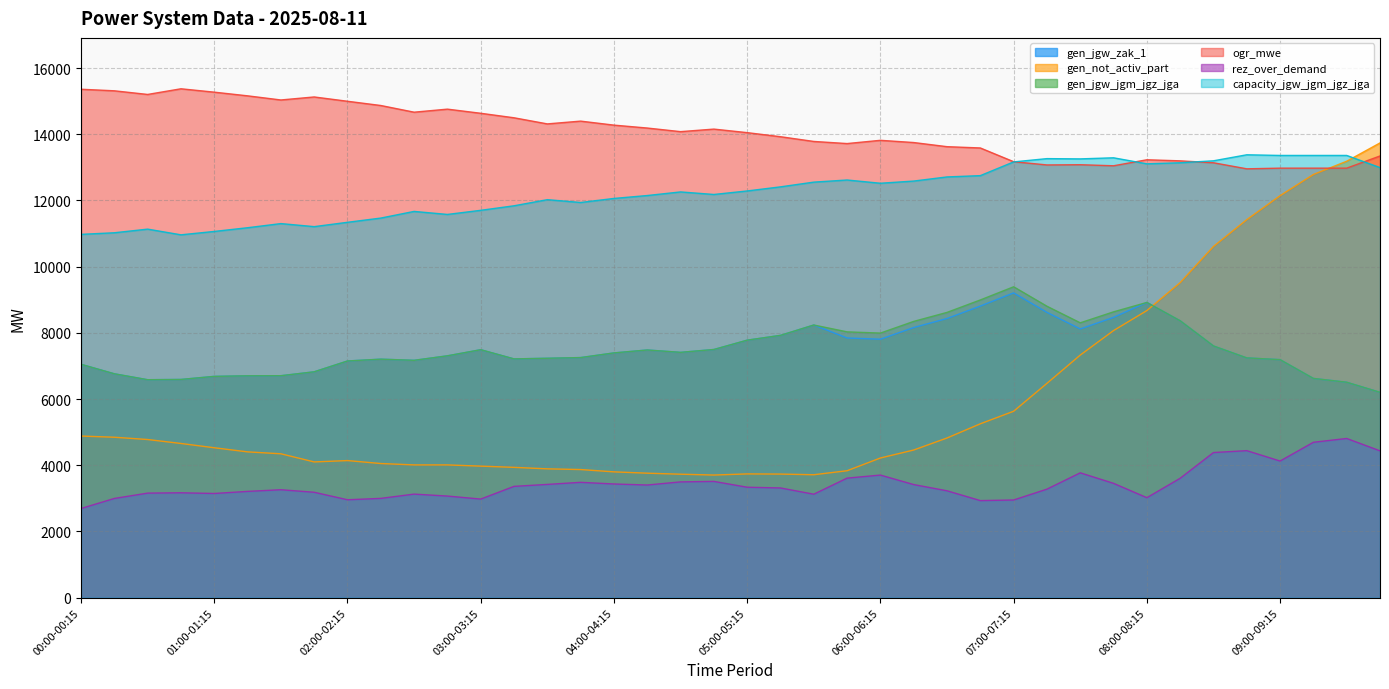

How many data points in gen_not_activ_part are above 4461?

19